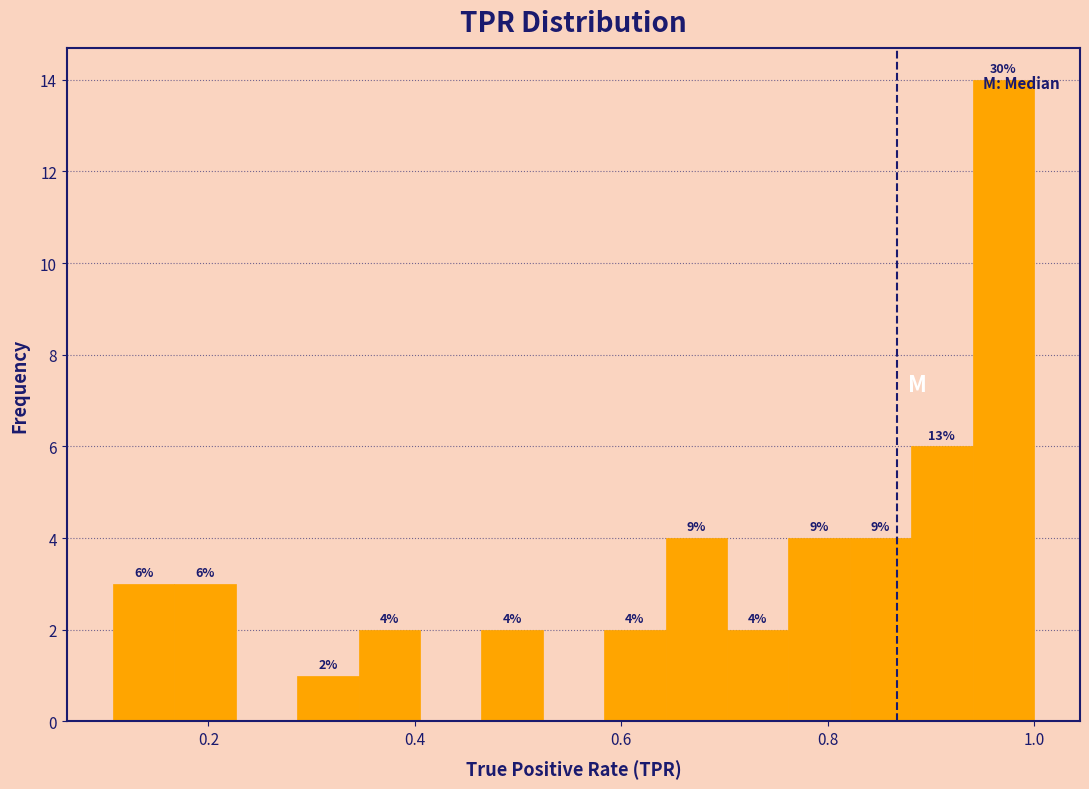

Around what value on the x-axis is the tallest bar? Give the approximate position of its centre, as read against the axis.

0.98